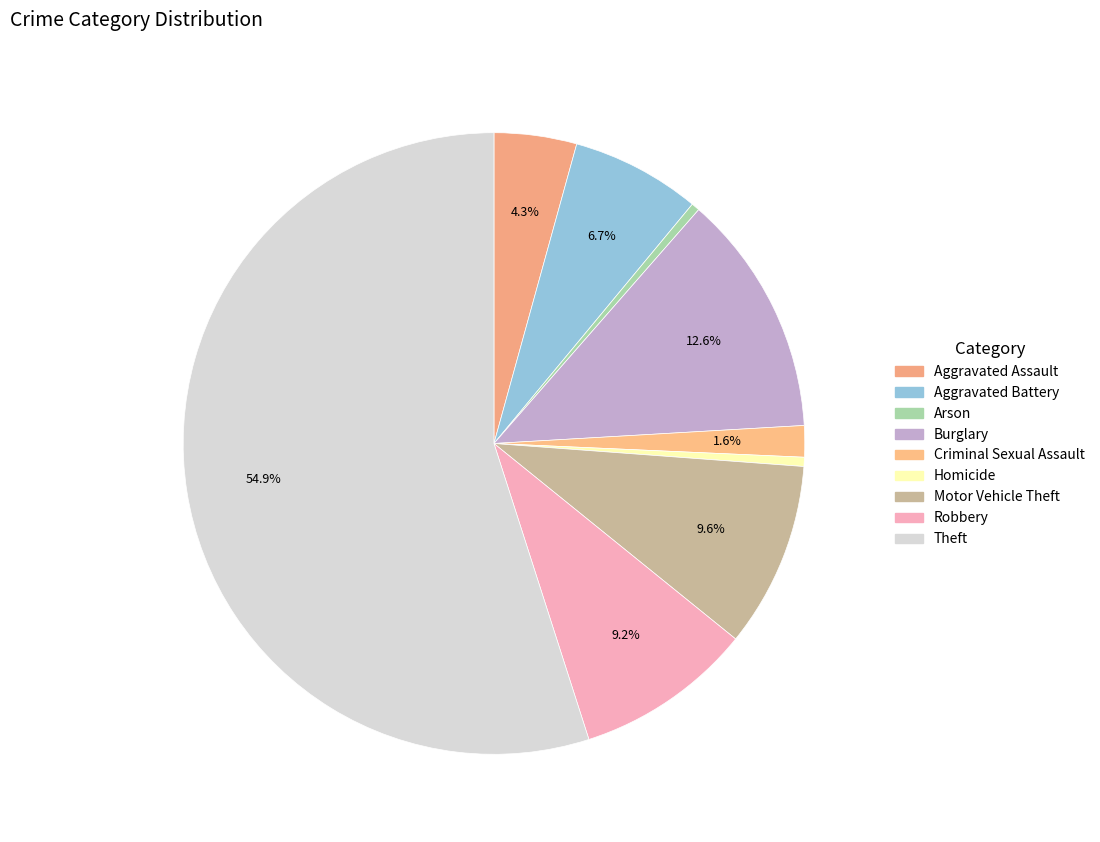

To the nearest percent, what portion does Burglary represent?

13%